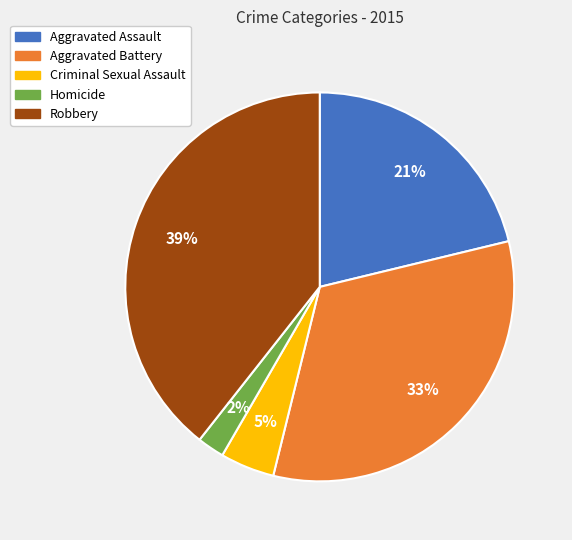

Combined, do Criminal Sexual Assault and Aggravated Assault account for over 50%?

No